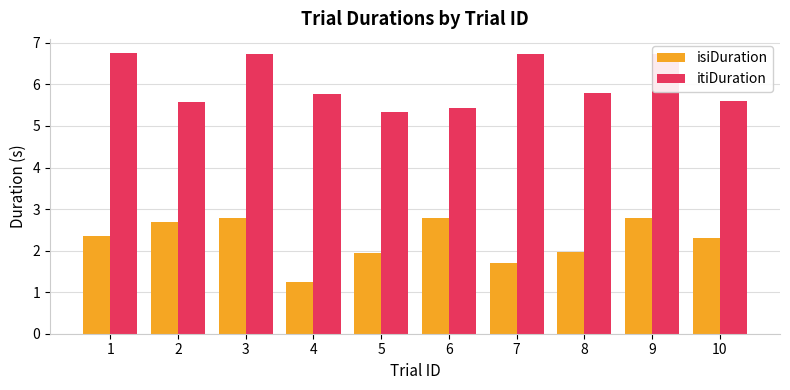

Which series changed the most between 4 and 9?

isiDuration